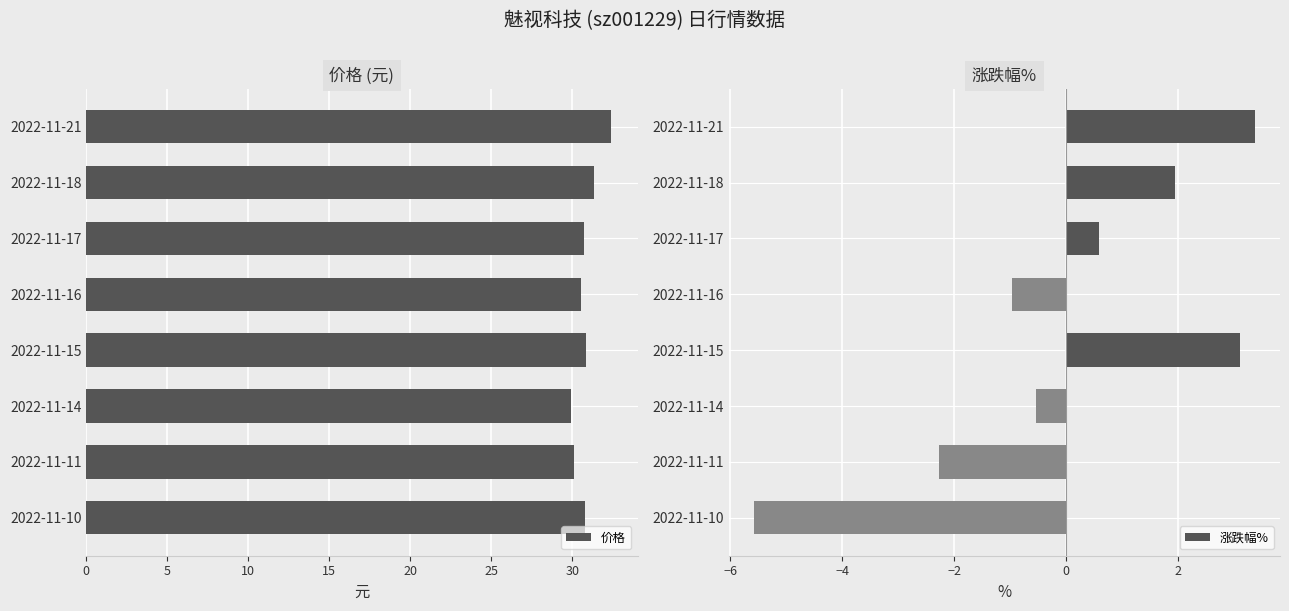

What is the greatest value displayed?

32.4